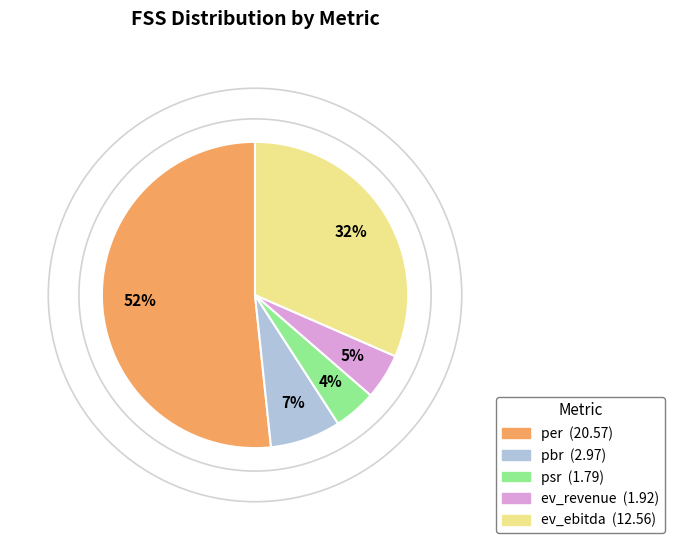

How many slices are in this pie chart?

5